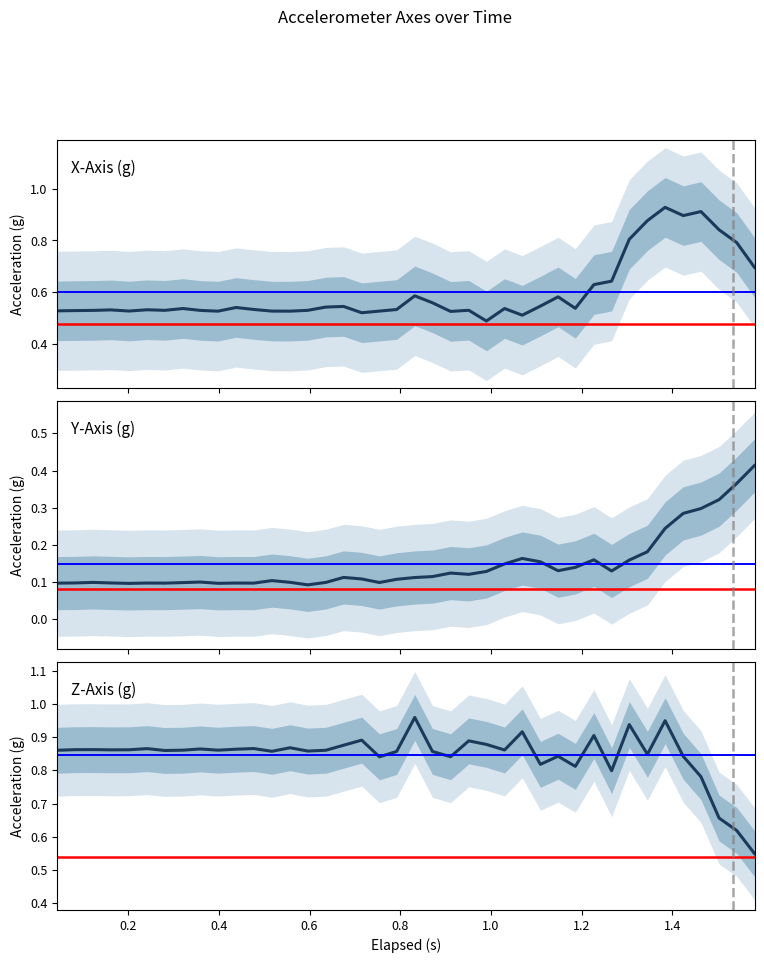

At how many categories does at least one series exceed 0?

40